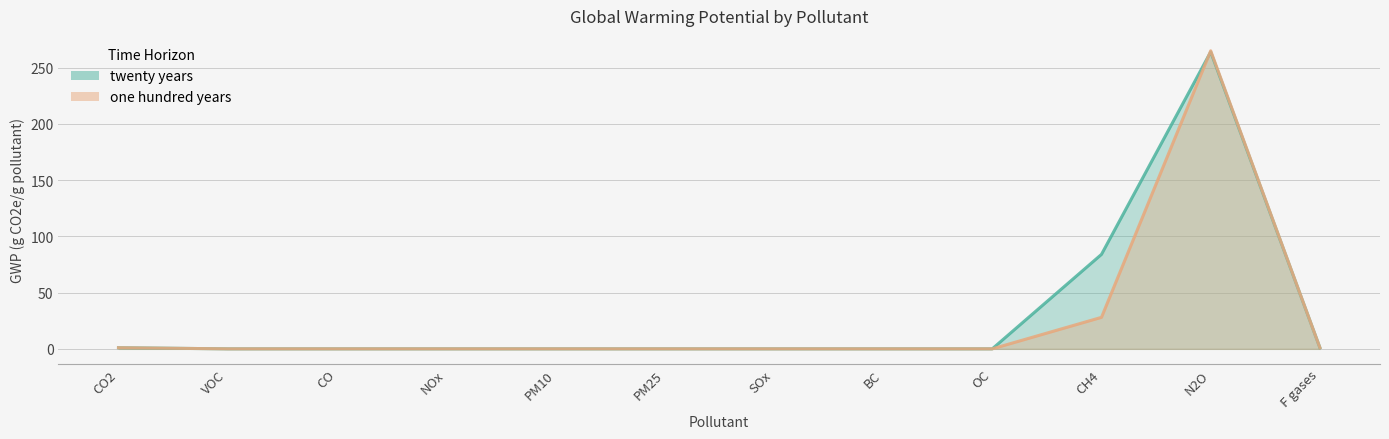

Is it true that twenty years equals 0 at CO2?

False